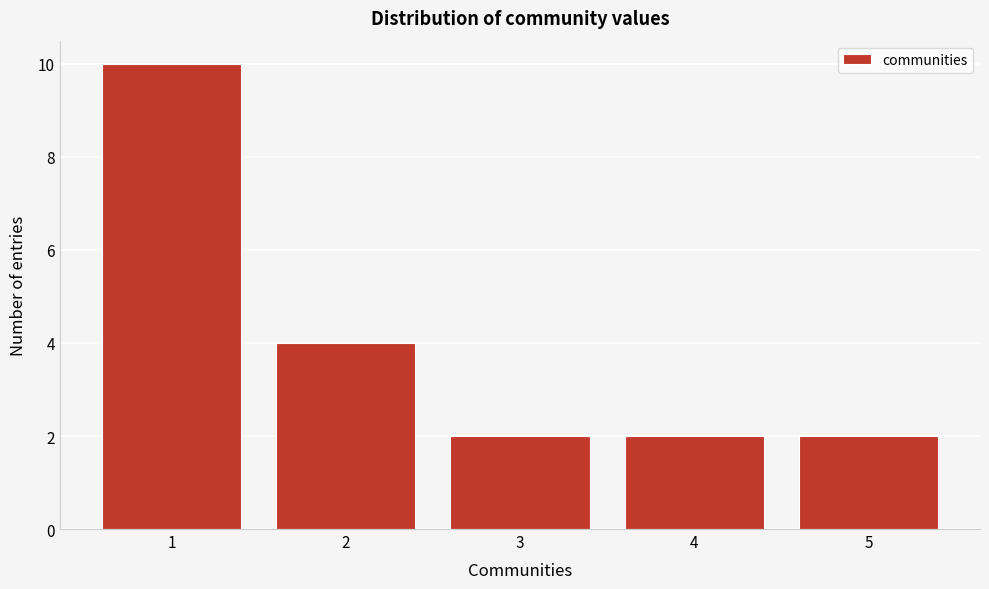

Reading left to right, transcribe this chart: for each bar, give the range it covers on the x-axis and its height. The values are not printed on the chart, so give them approximately, as read against the axis.

0.5 to 1.5: 10
1.5 to 2.5: 4
2.5 to 3.5: 2
3.5 to 4.5: 2
4.5 to 5.5: 2